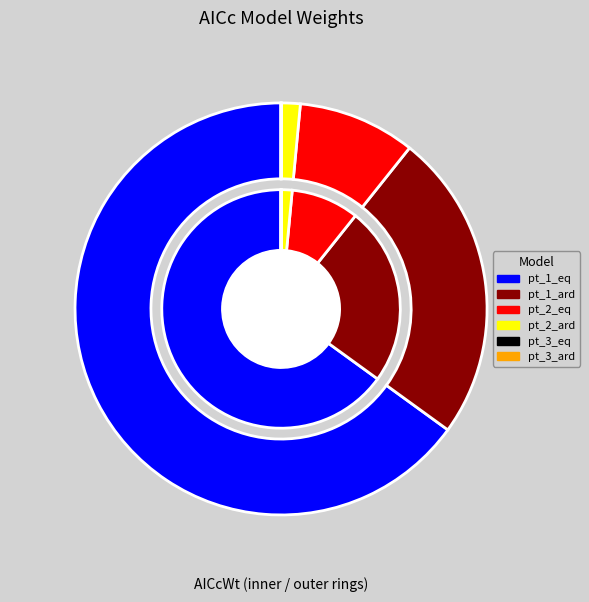

Does pt_2_ard represent more than half of the total?

No